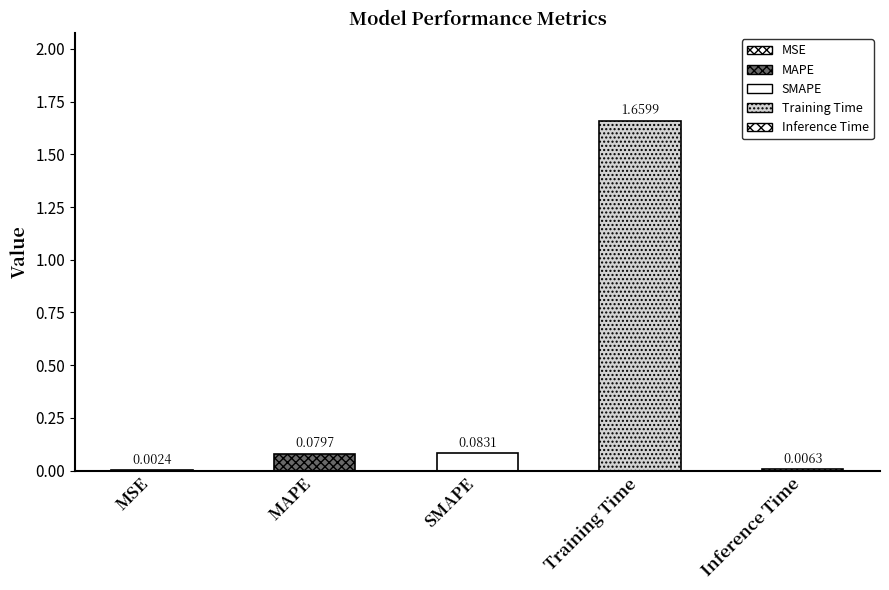

What is the sum of all values?

1.8